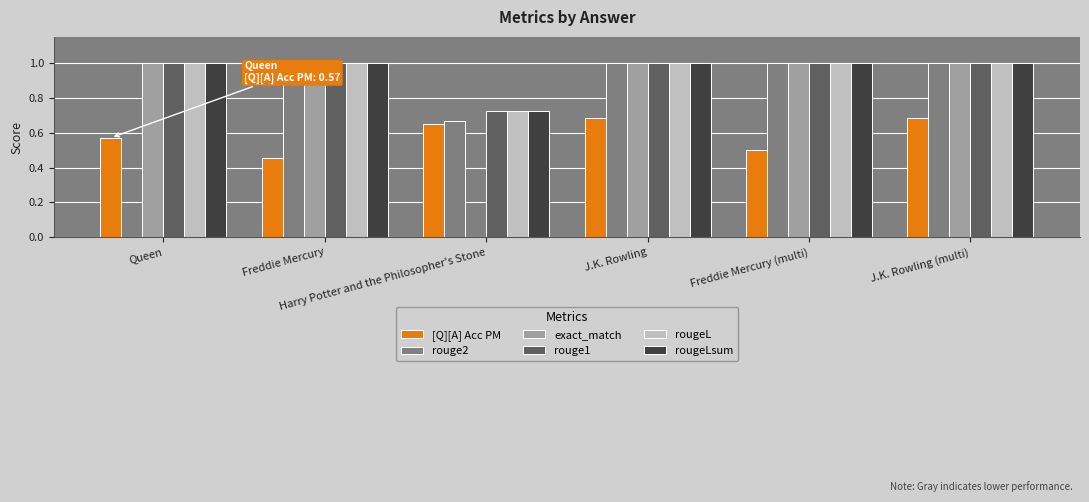

What is the maximum value for rouge2?

1.0